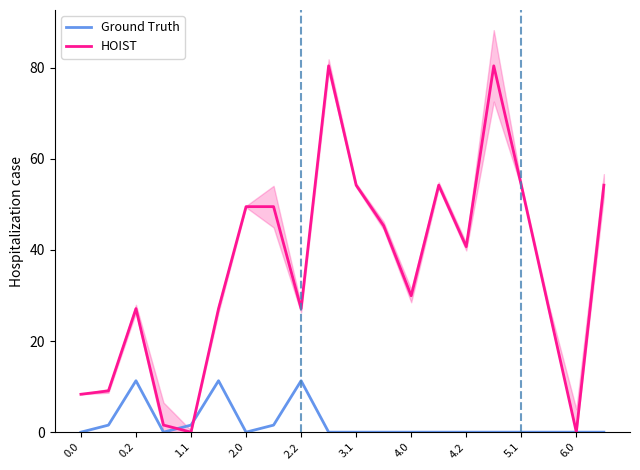

True or false: HOIST has a value of 29.9 at 4.0.

True